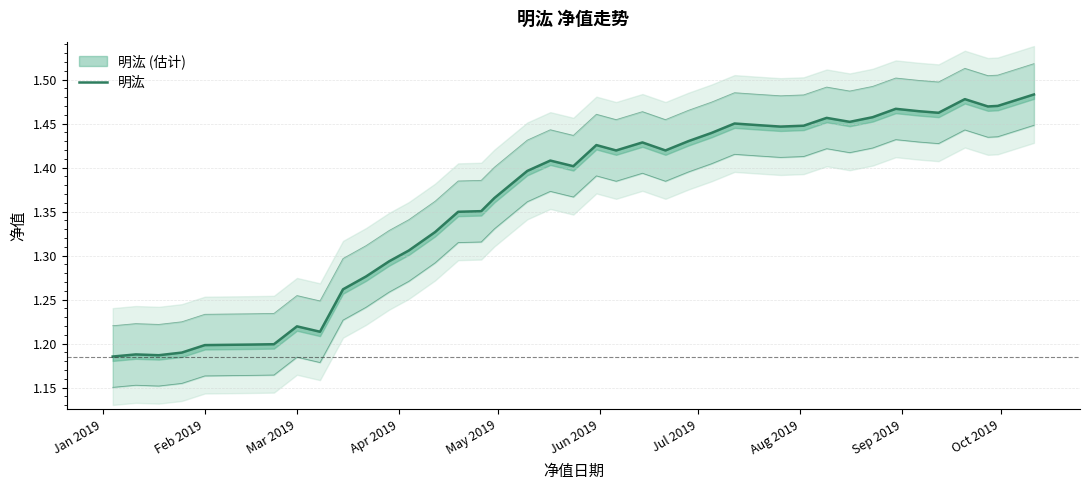

What is the value of the 29th point from the left?

1.4